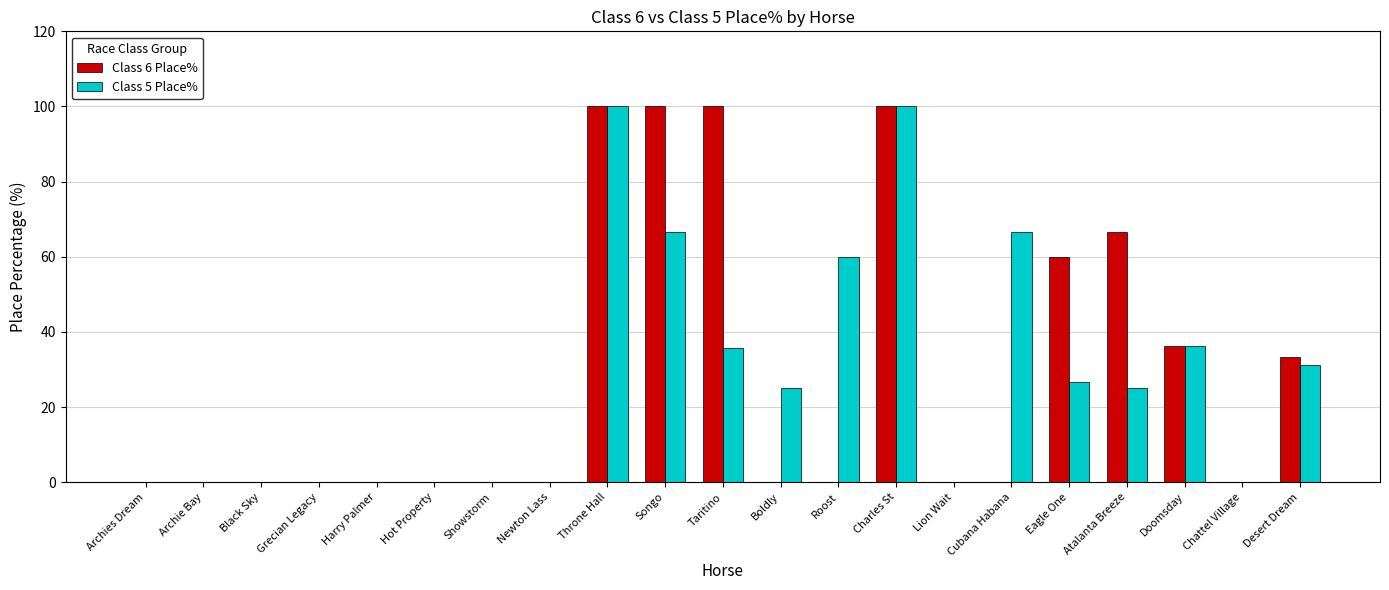

Between Showstorm and Eagle One, which series saw the biggest shift?

Class 6 Place%